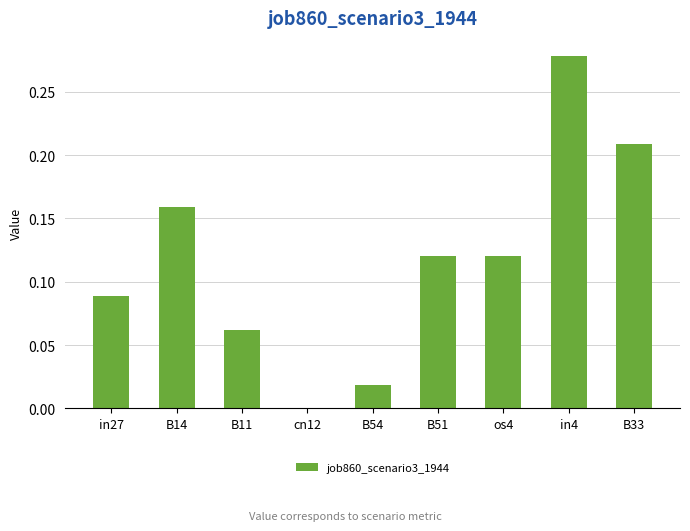

The chart shows a value of -0.2 at cn12. True or false?

False